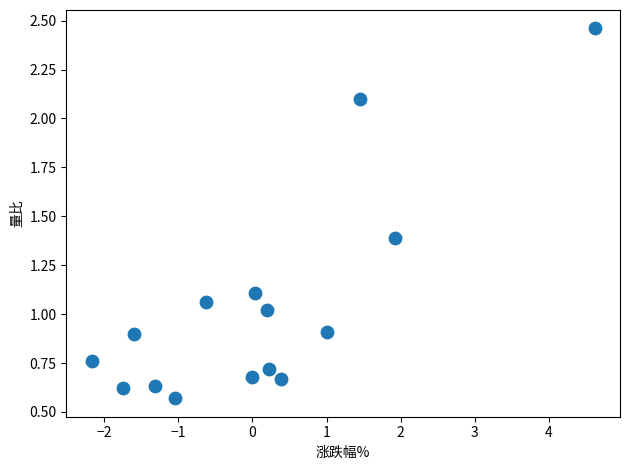

What is the range of X values (max minus min)?

6.8